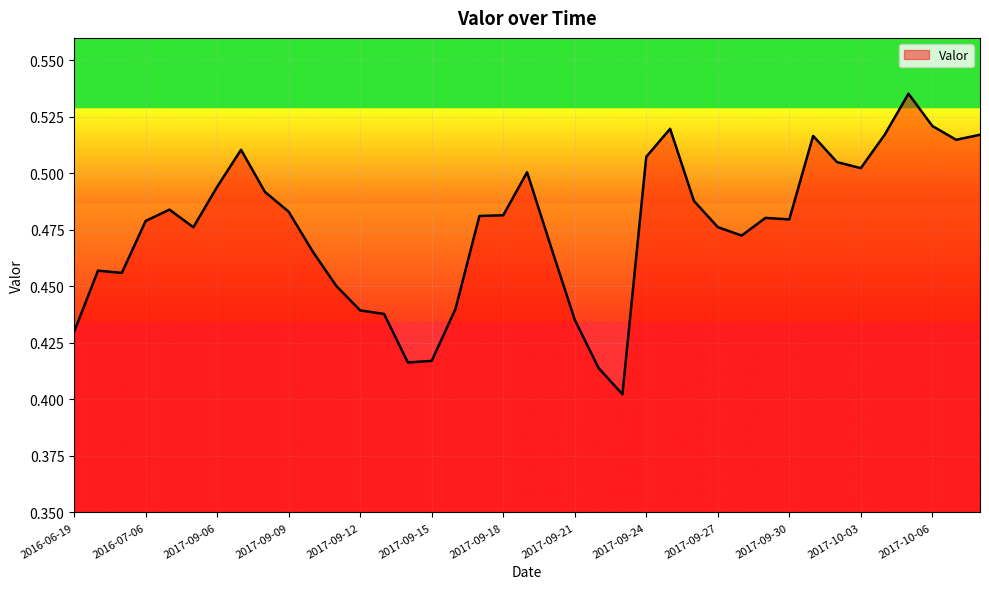

What is the average value?

0.5